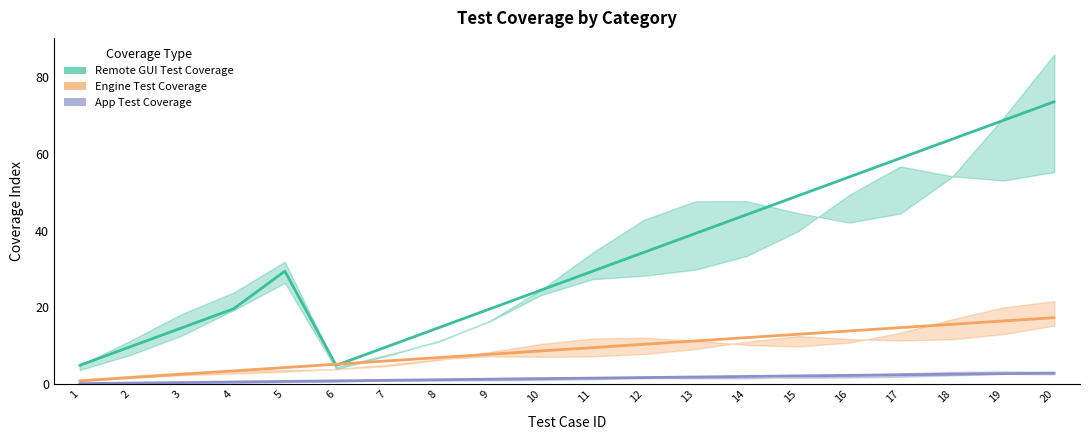

True or false: Remote GUI Test Coverage and App Test Coverage cross at least once.

False